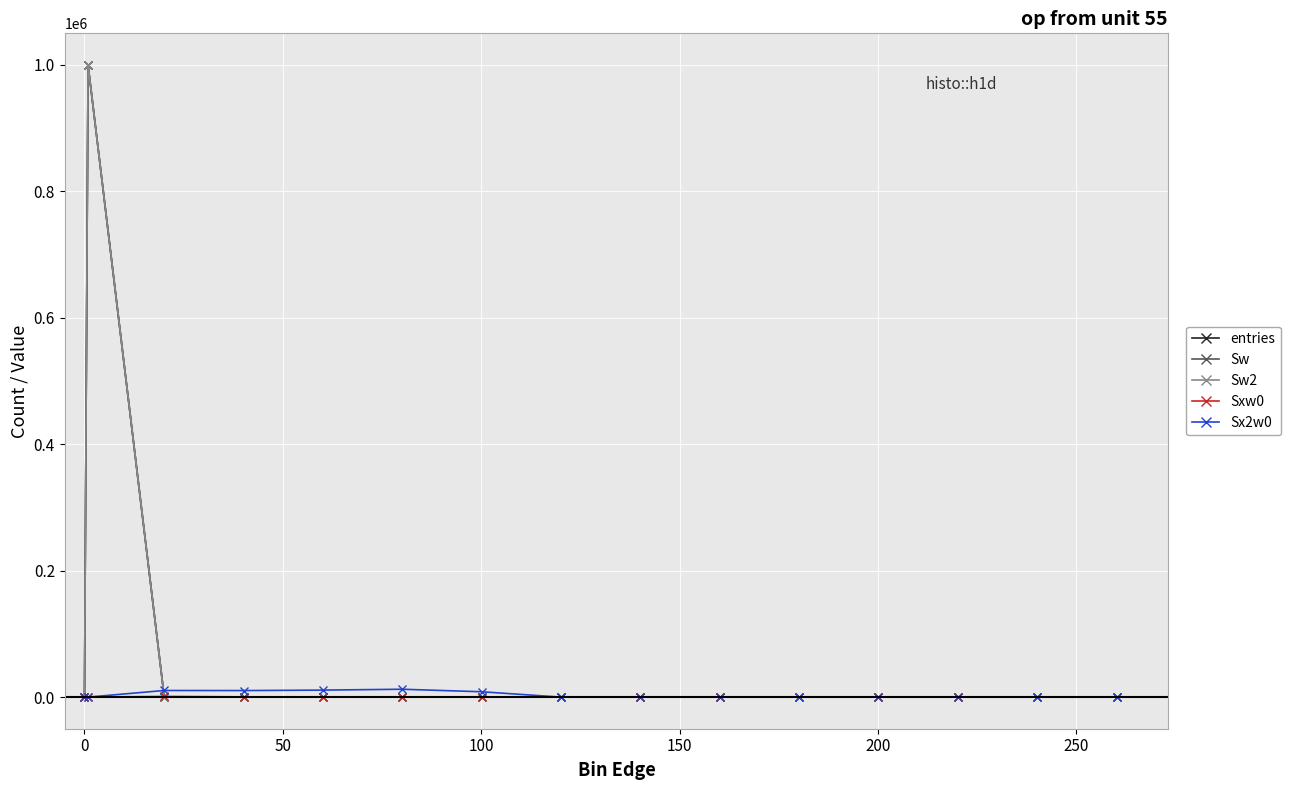

Reading right to left, what are all the values shown in this chart?

entries: 0	0	0	0	0	0	0	0	1	3	4	16	171	999805	0
Sw: 0	0	0	0	0	0	0	0	1	3	4	16	171	999805	0
Sw2: 0	0	0	0	0	0	0	0	1	3	4	16	171	999805	0
Sxw0: 0	0	0	0	0	0	0	0	92	193	209	401	1048	0	0
Sx2w0: 0	0	0	0	0	0	0	0	8464	12451	11083	10367	10494	0	0